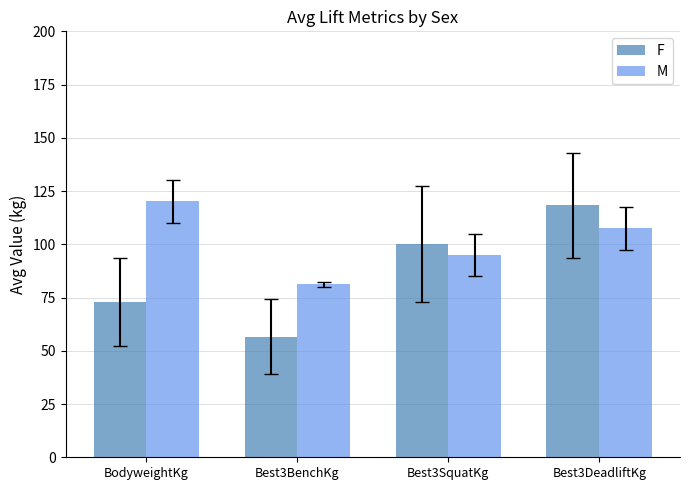

What is the difference between the maximum and second lowest values in the F series?

45.3